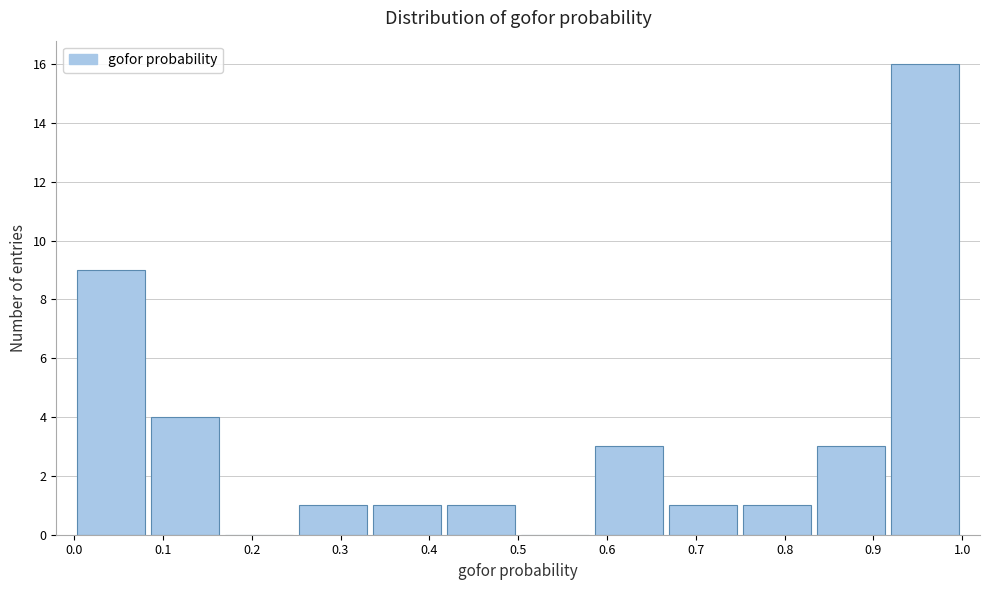

What is the height of the bar covering 0.00 to 0.08 on the x-axis? Neither the bar edges nor the heights are printed on the chart, so give them approximately, as read against the axes.

9